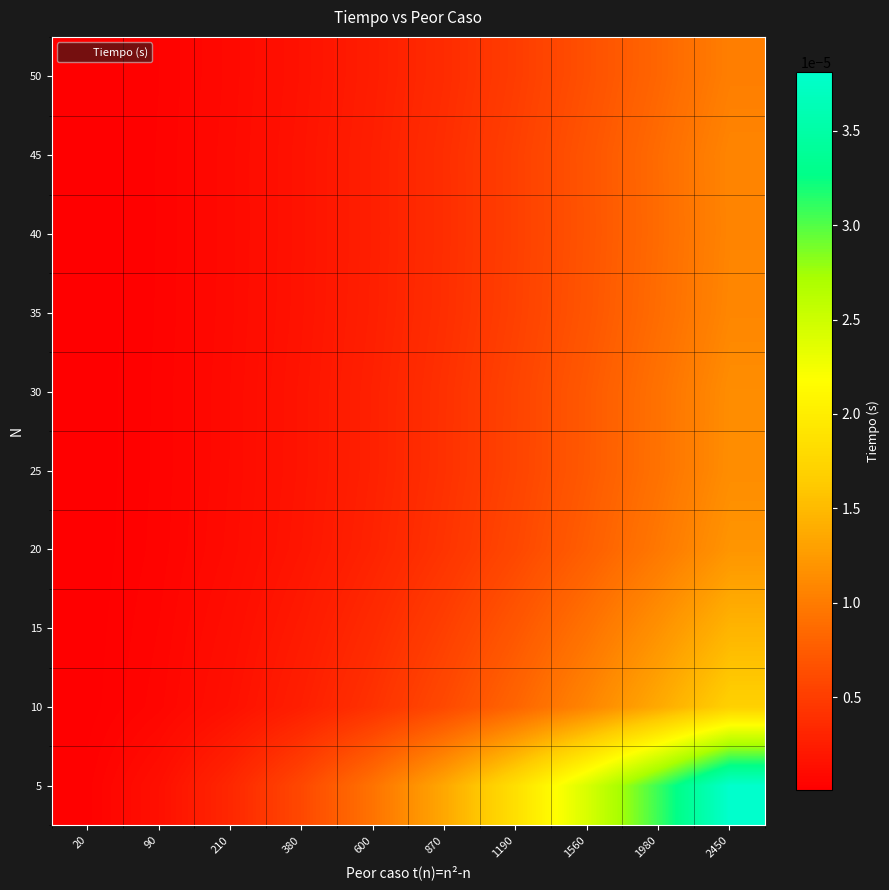

Which series changed the most between 870 and 1980?

5